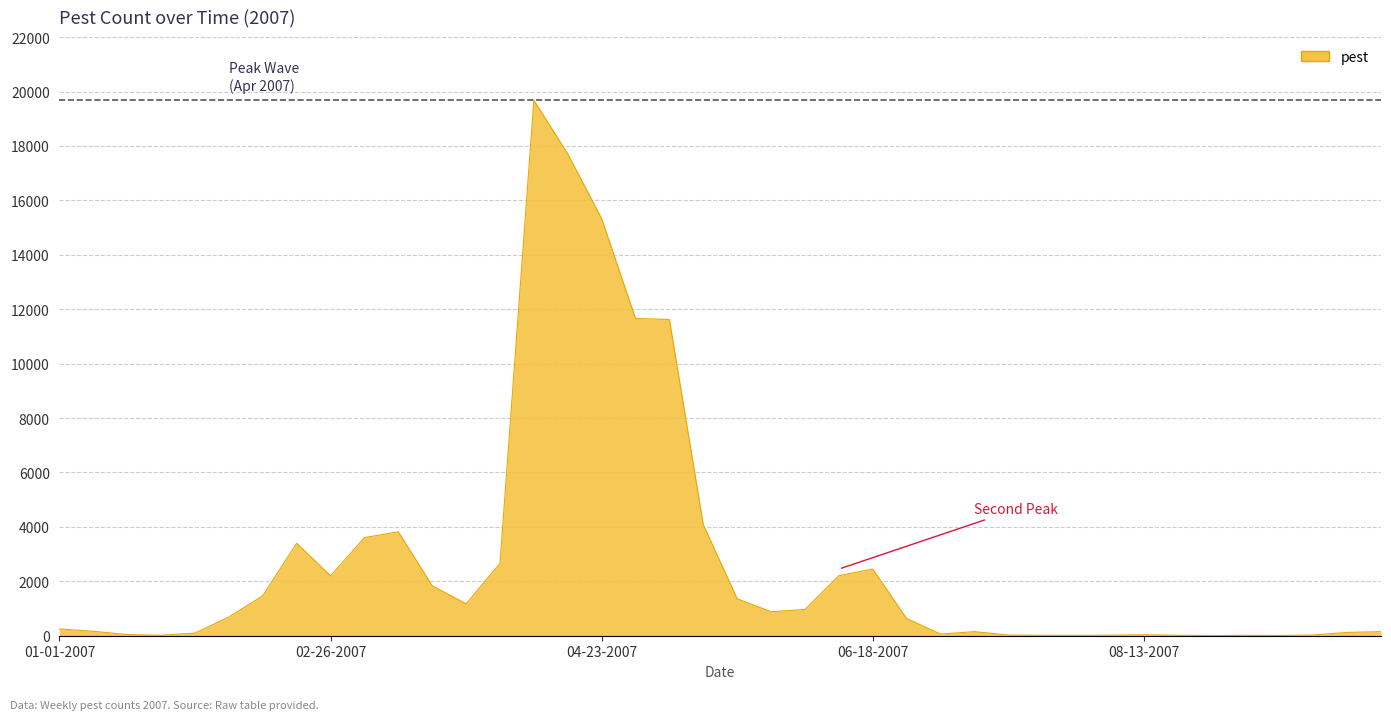

What is the greatest value displayed?

19677